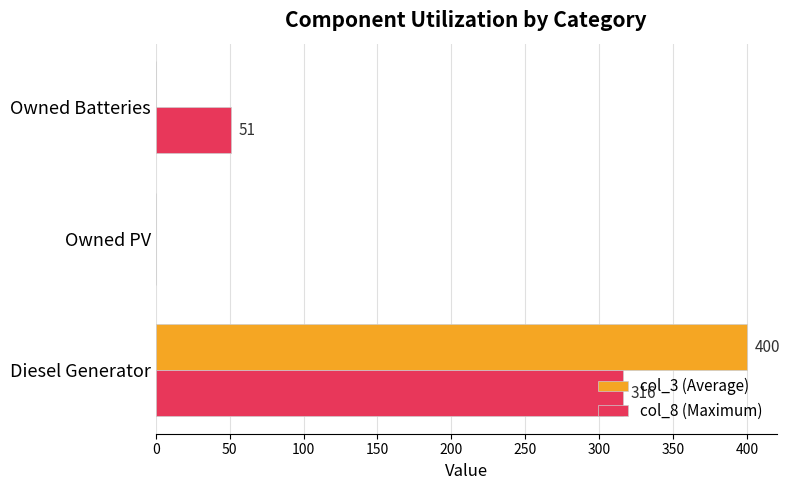

Count the number of data series in this chart.

2